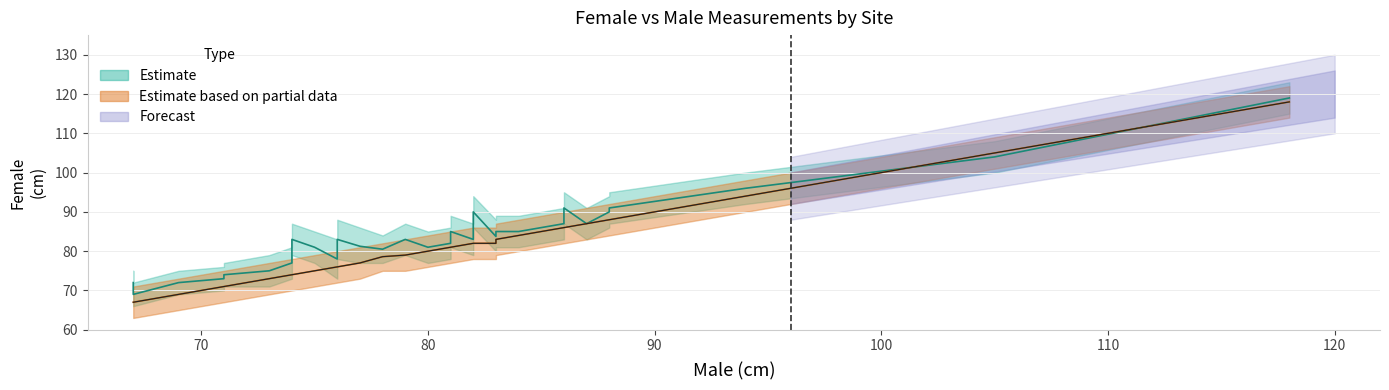

List the labels in order of Female value, largest first.

118, 105, 94, 86, 88, 82, 88, 86, 87, 87, 81, 82, 83, 84, 81, 81, 82, 83, 74, 76, 79, 82, 81, 77, 75, 80, 78, 76, 74, 74, 73, 71, 71, 67, 69, 69, 67